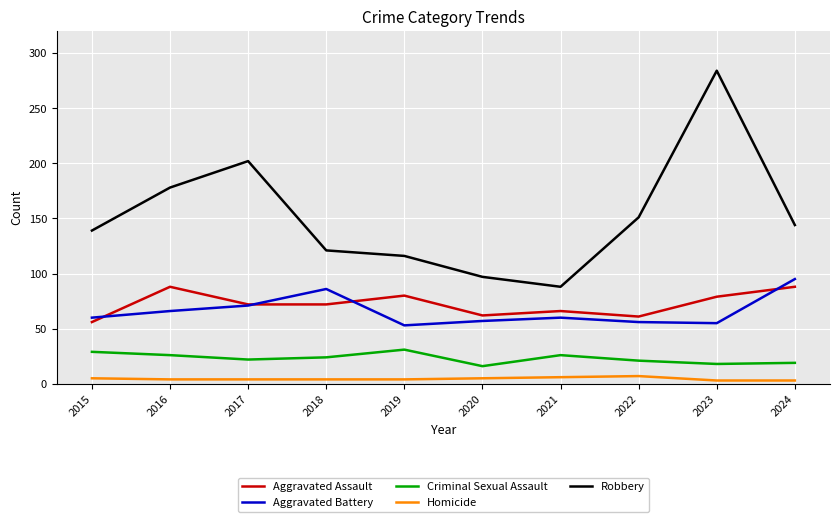

True or false: Aggravated Battery and Homicide cross at least once.

False